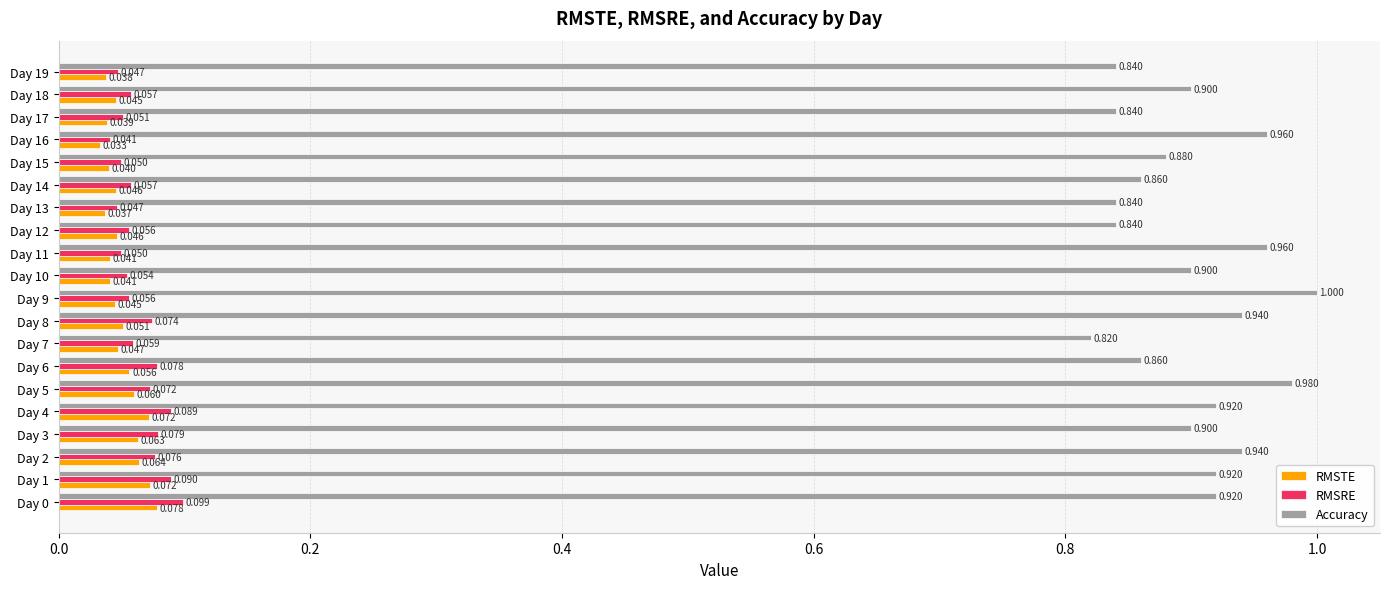

Rank the series by their maximum value, from lowest to highest.

RMSTE, RMSRE, Accuracy